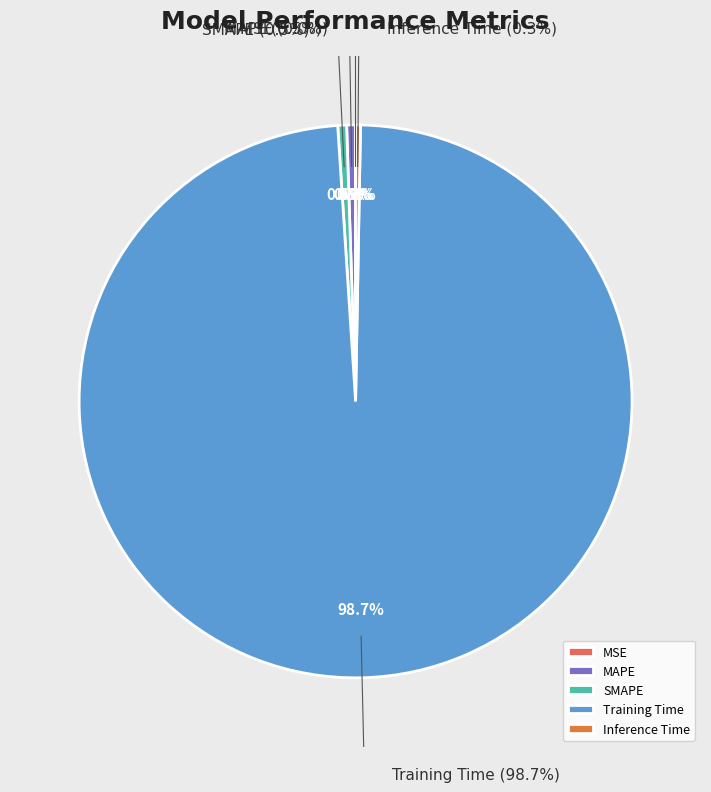

Rank the categories by value from highest to lowest.

Training Time, SMAPE, MAPE, Inference Time, MSE